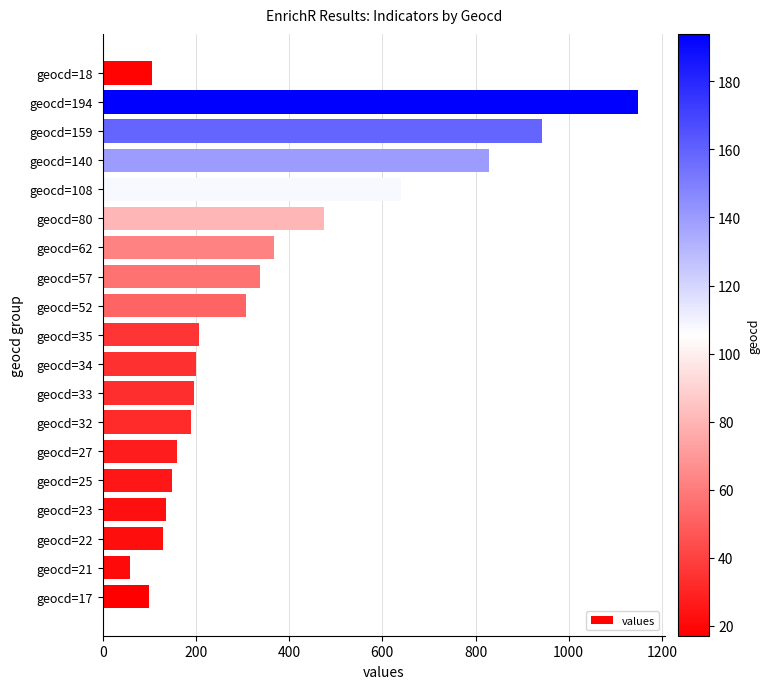

What is the change in value from geocd=80 to geocd=33?

-279